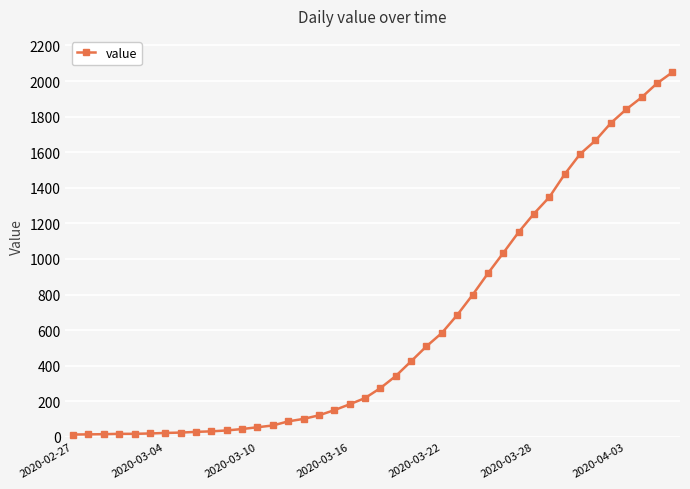

What is the sum of all values?

24864